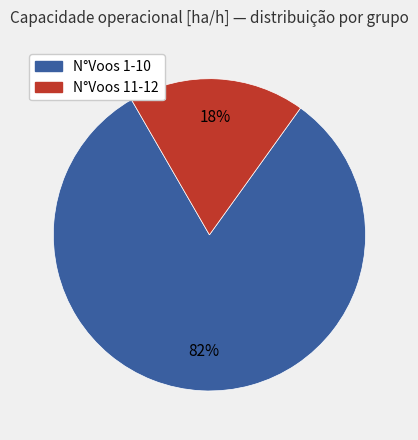

Between N°Voos 11-12 and N°Voos 1-10, which is larger?

N°Voos 1-10